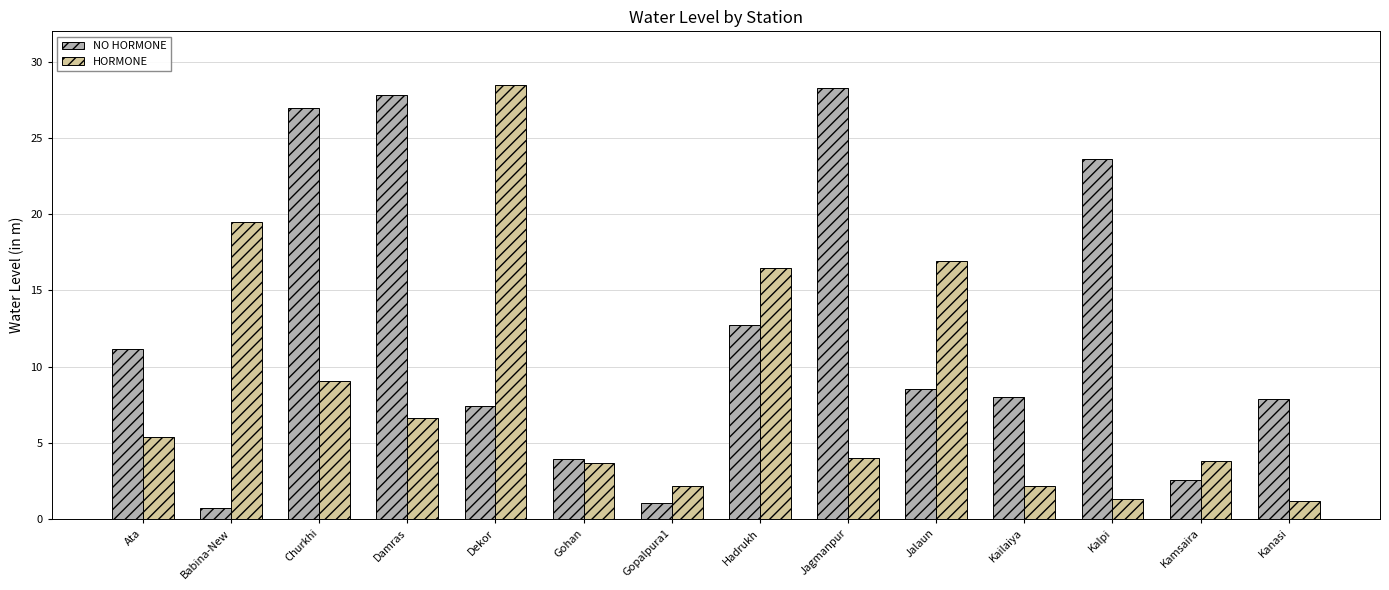

Is it true that HORMONE equals 6.1 at Gohan?

False